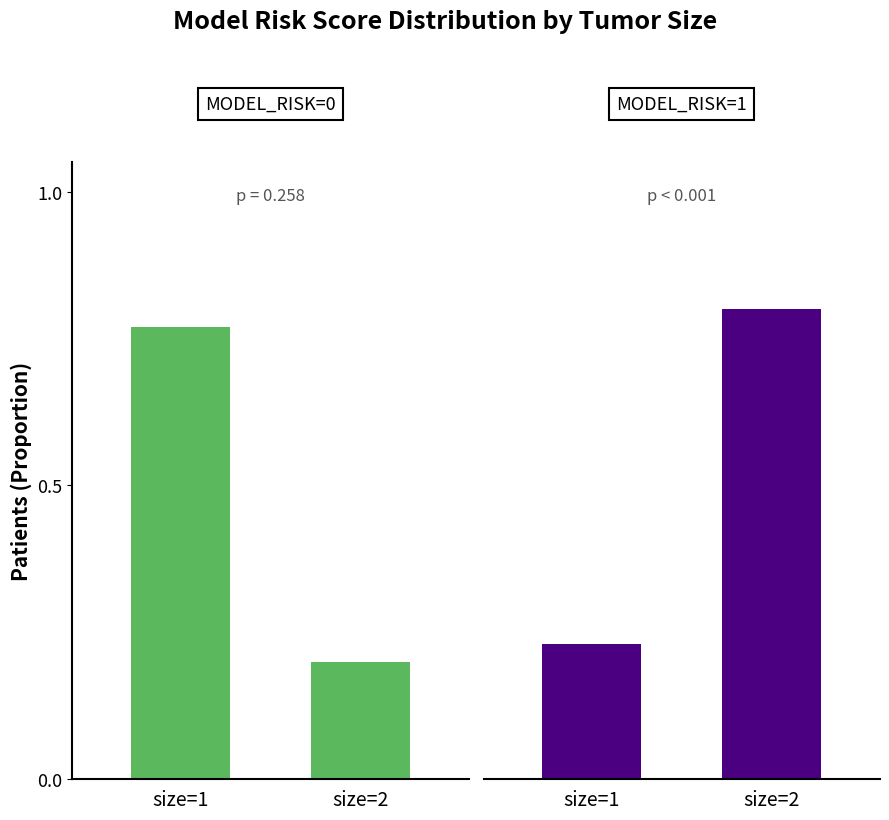

Read the model_risk=1 value at size=1.

0.2